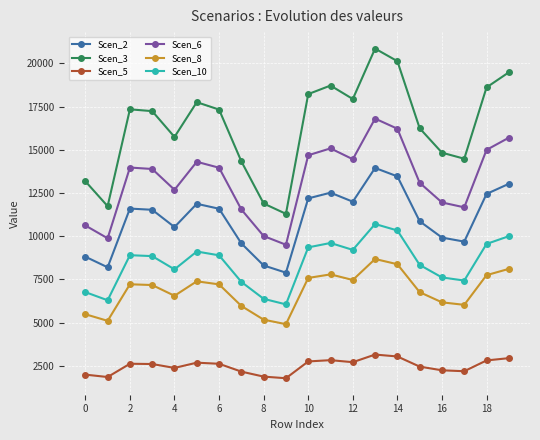

What is the sum of all Scen_5 values?

49737.7